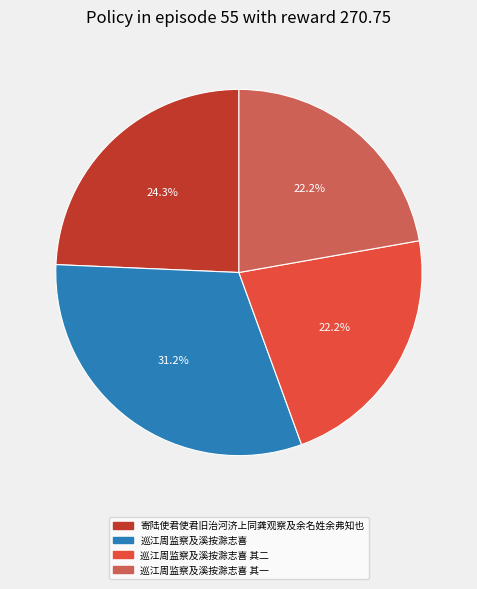

Does any single category account for the majority?

No